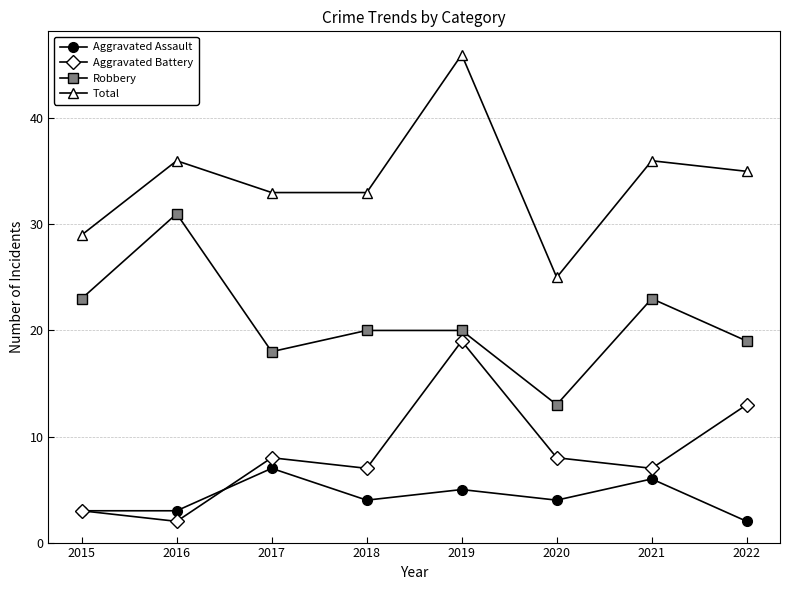

What is the average value of the Total series?

34